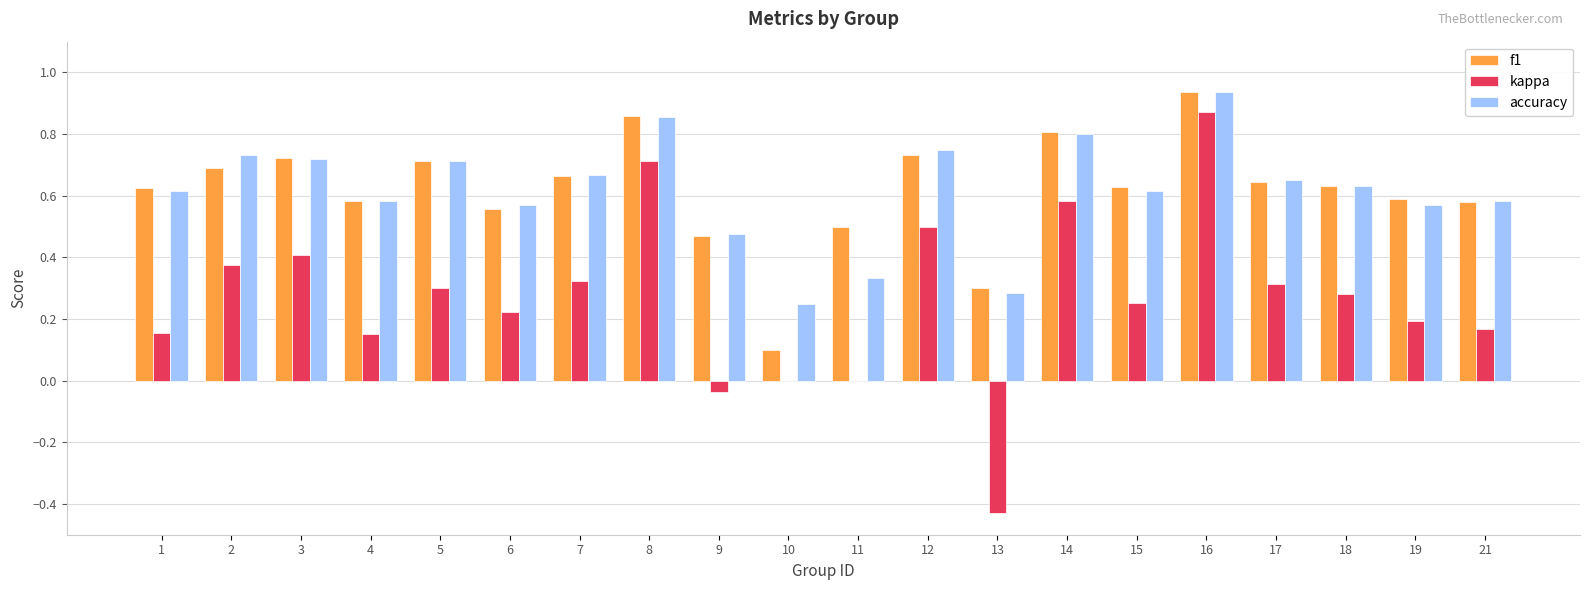

At which category is the sum across all series the highest?

16